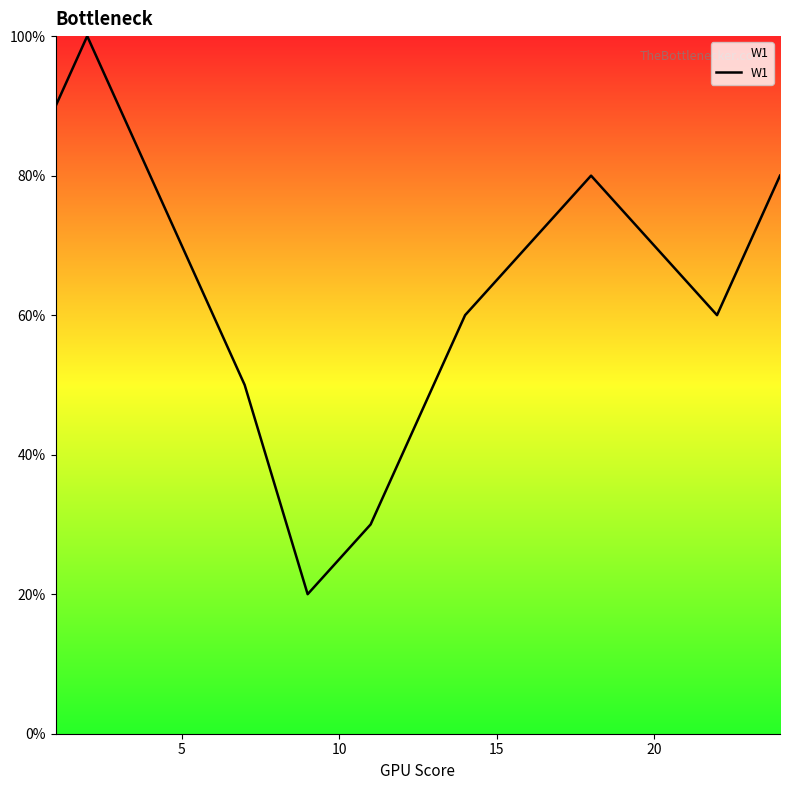

Does the chart have visible grid lines?

No